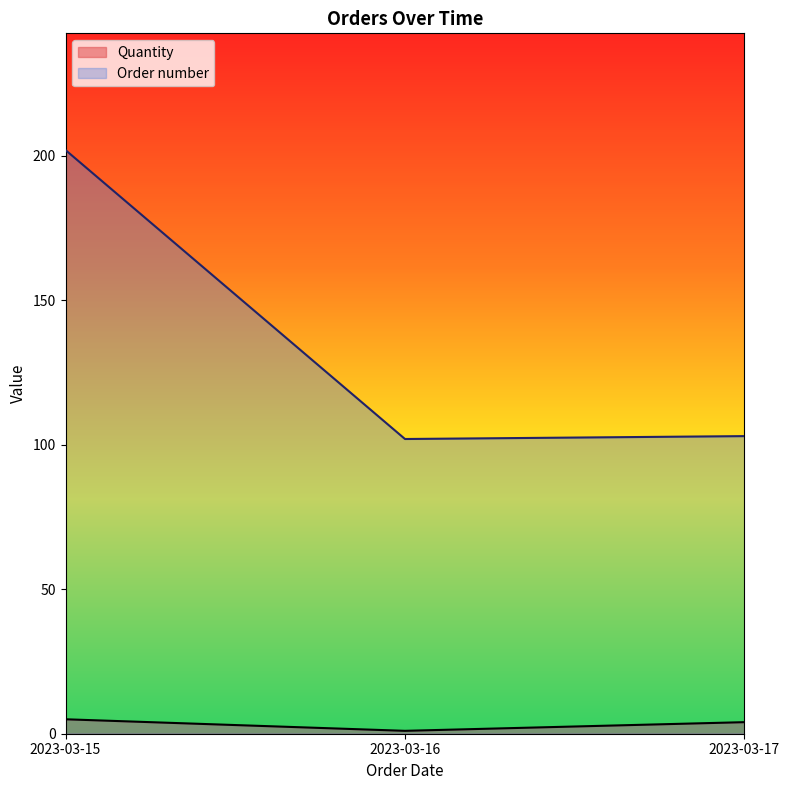

True or false: Quantity and Order number intersect in this chart.

False